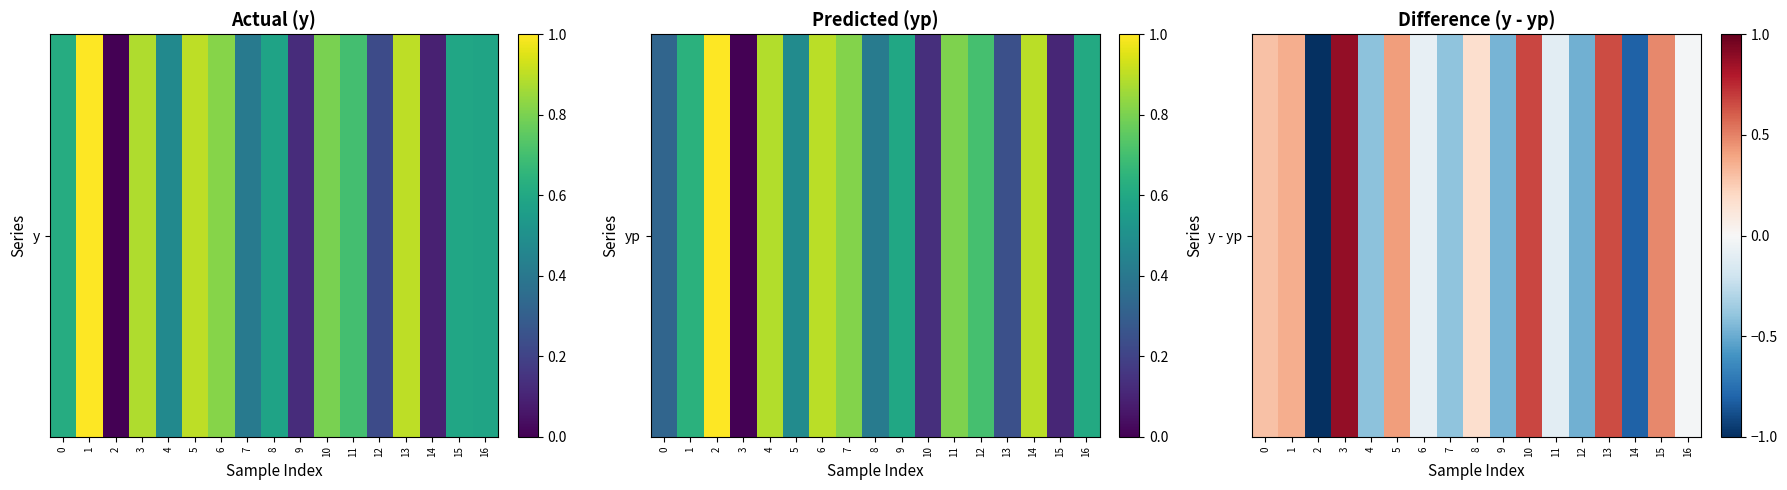

Which label corresponds to the largest value in the chart?

3